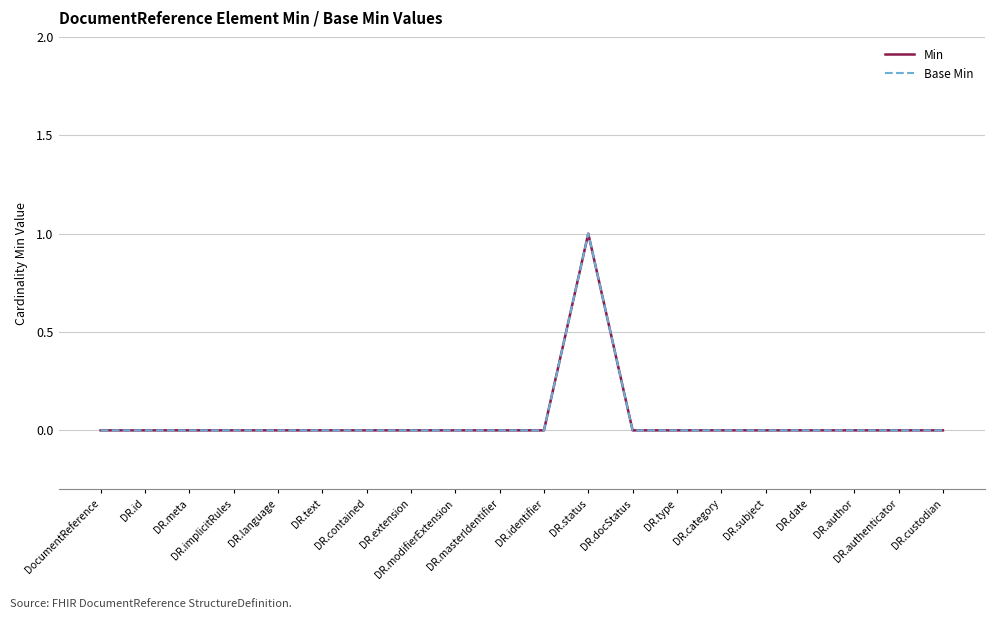

Does the chart display data point markers on the line(s)?

No